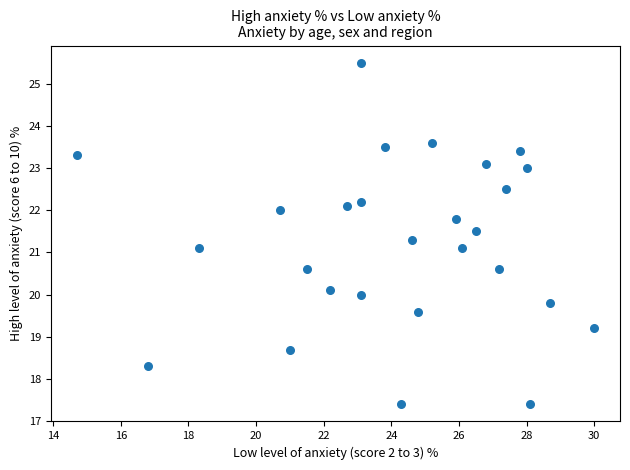

What is the range of X values (max minus min)?

15.3